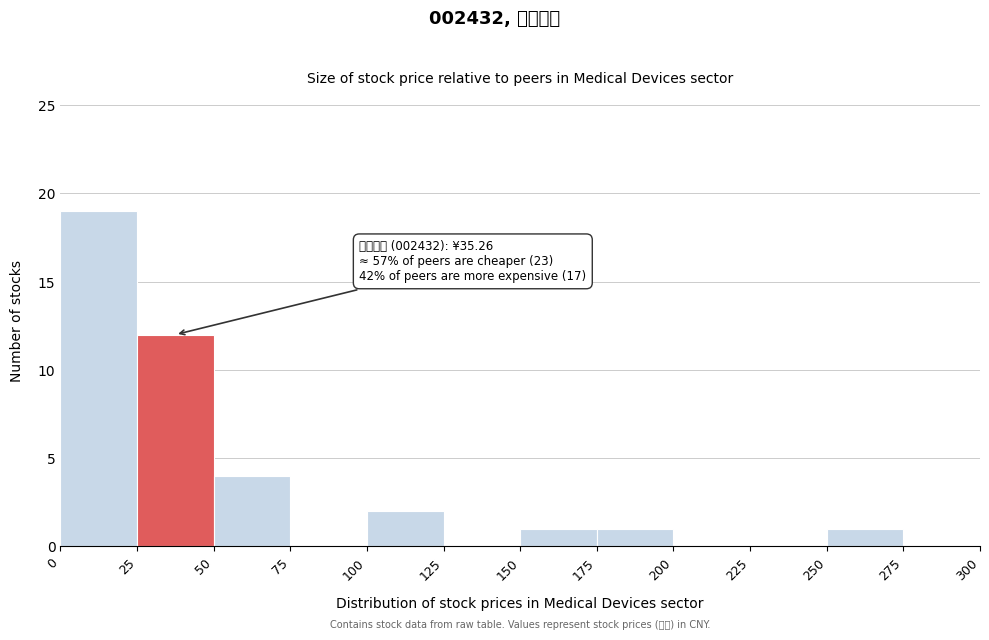

Over which range of the x-axis is the bar tallest?

0 to 25